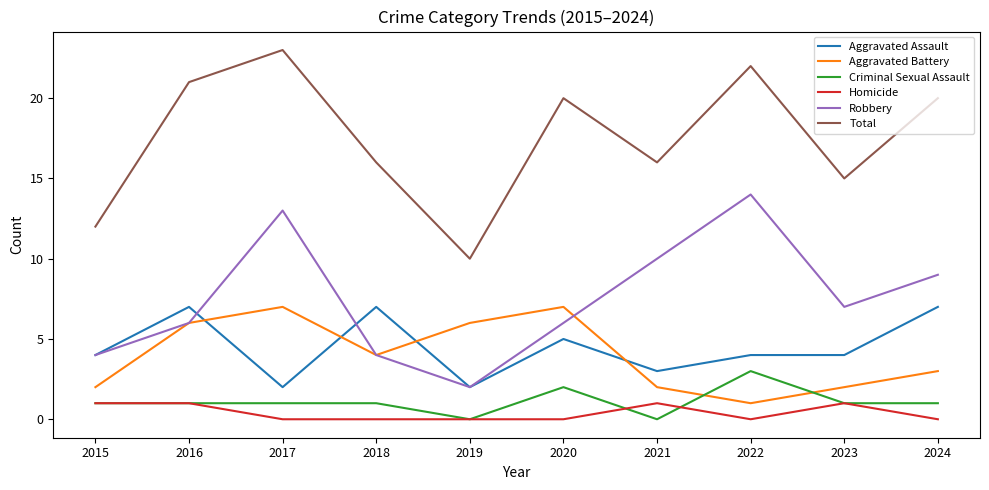

What is the greatest value displayed?

23